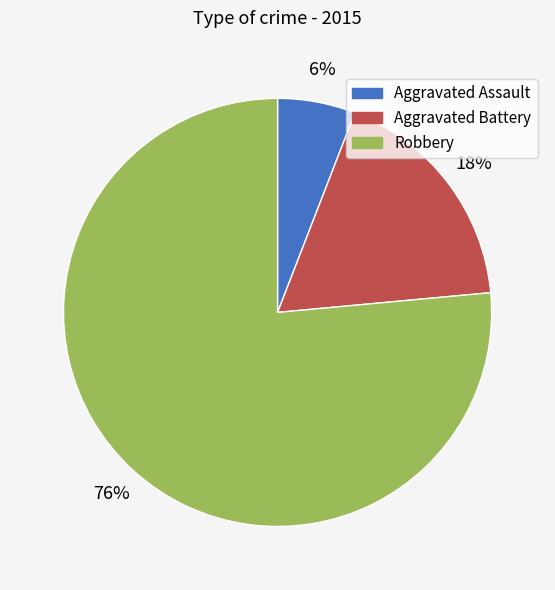

Which has a higher value, Robbery or Aggravated Battery?

Robbery